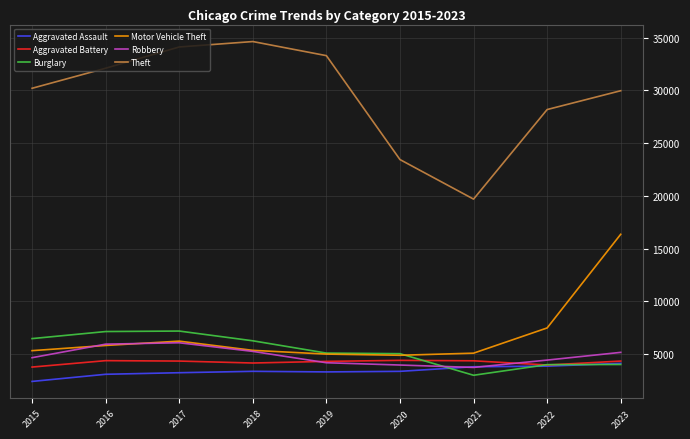

What is the sum of the Theft values at 2020 and 2015?

53634